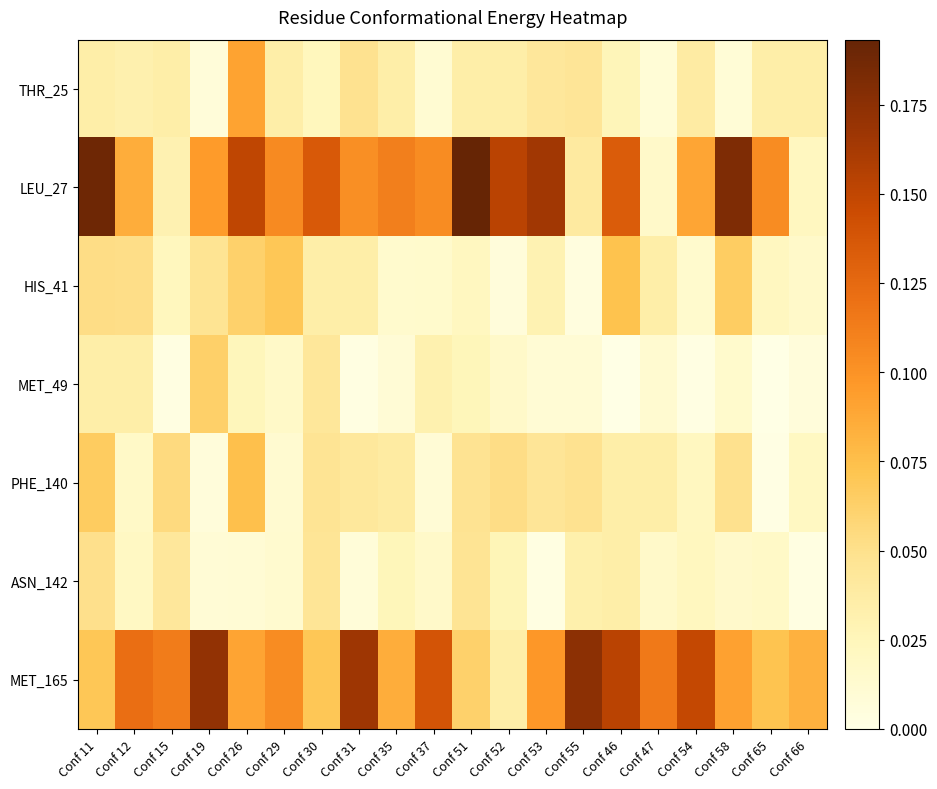

At how many categories does at least one series exceed 0?

20